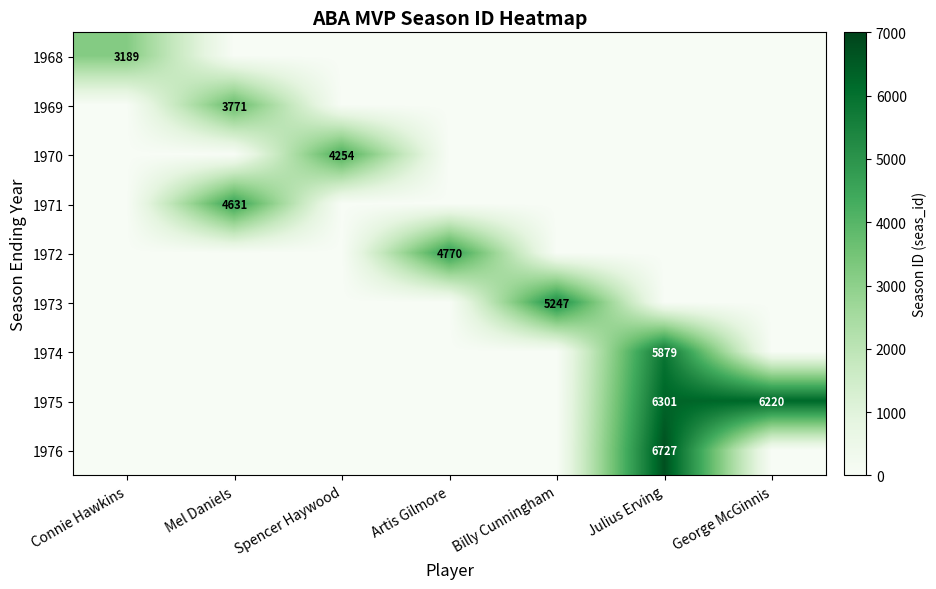

What is the maximum value shown in the chart?

6727